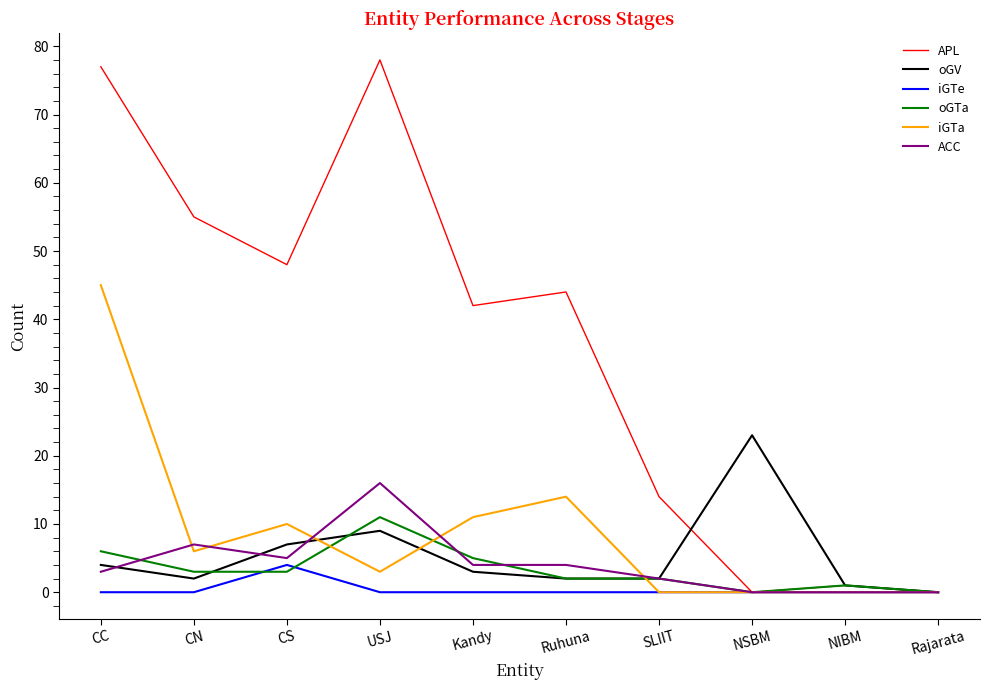

What are all the series names shown in the legend?

APL, oGV, iGTe, oGTa, iGTa, ACC